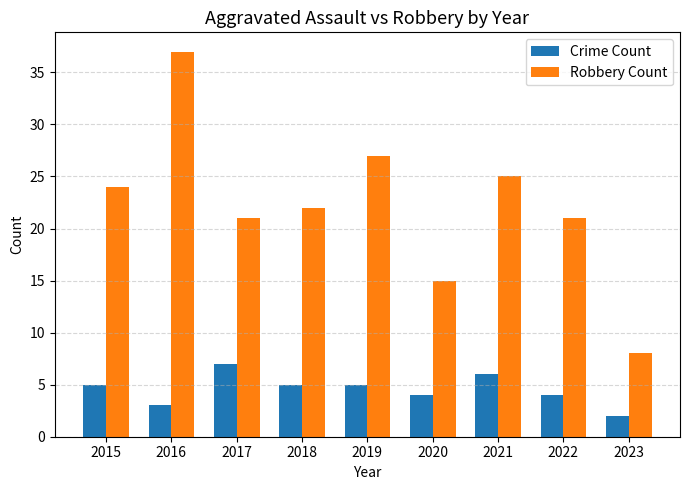

Is the value of Crime Count at 2023 greater than the value of Robbery Count at 2021?

No